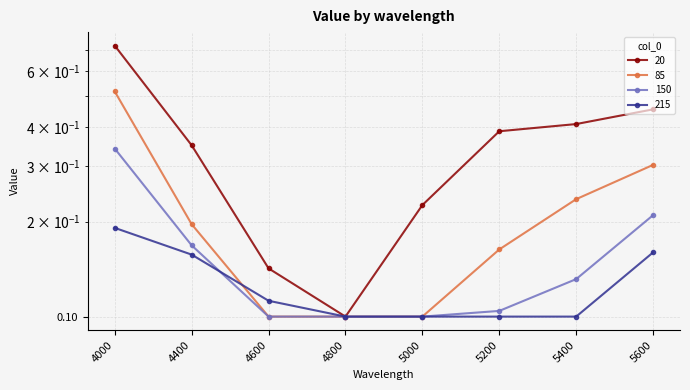

Is this an area chart (filled region under the line)?

No